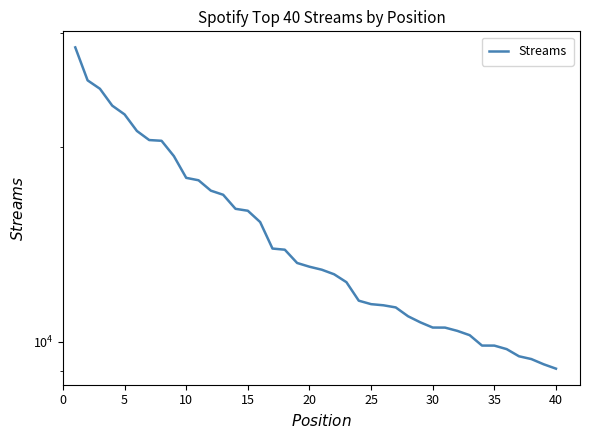

Which has a higher value, 17 or 20?

20